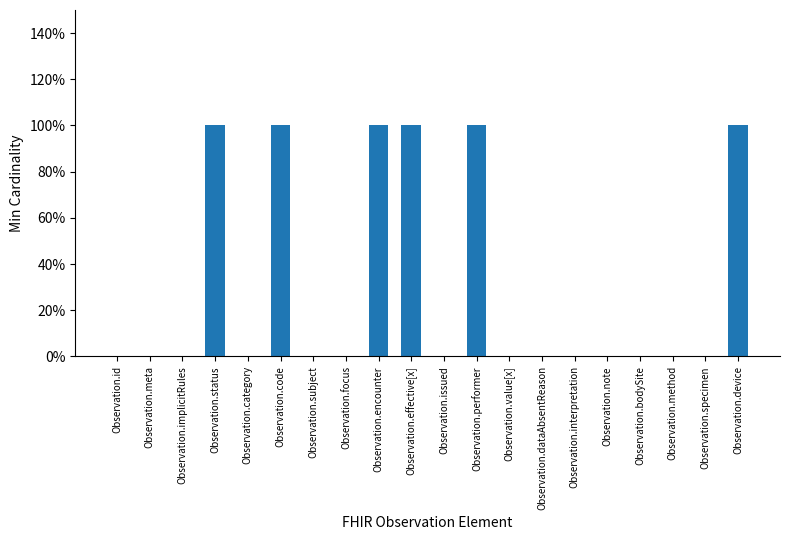

Are the bars horizontal?

No